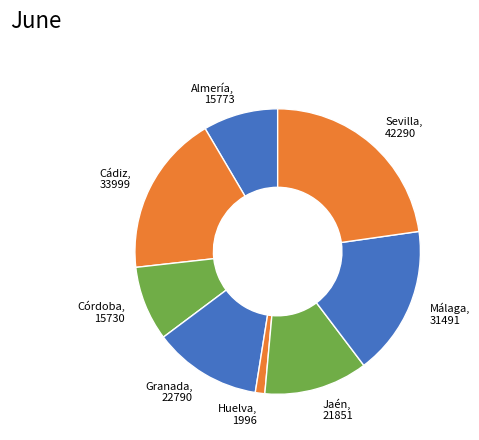

Is it true that Córdoba, 15730 is 8% of the pie?

True